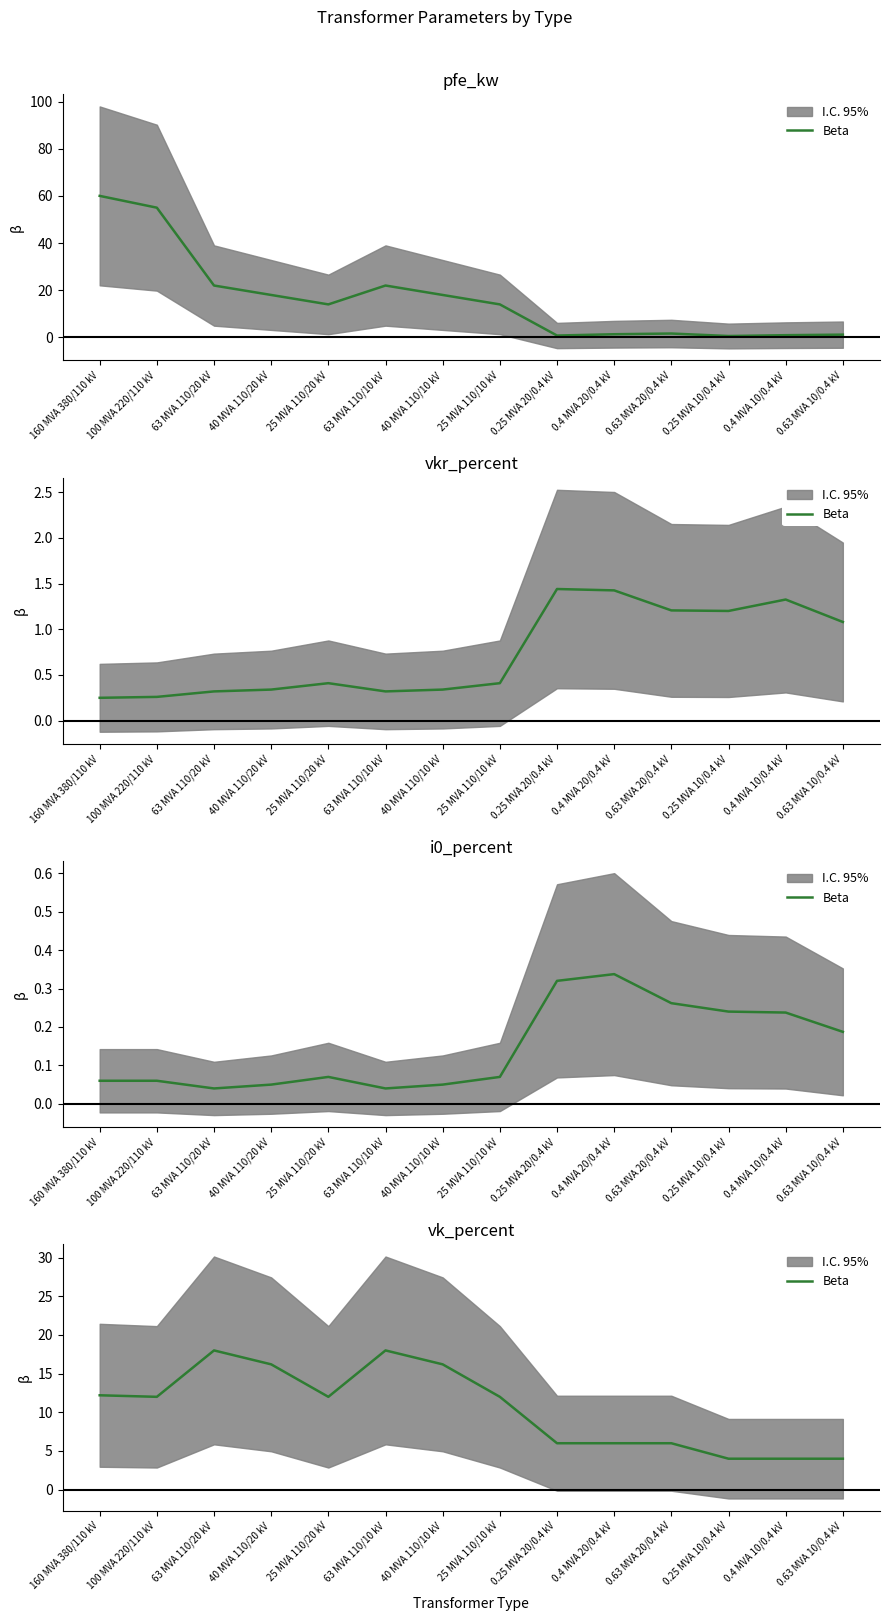

What is the label of the 7th point from the right?

25 MVA 110/10 kV